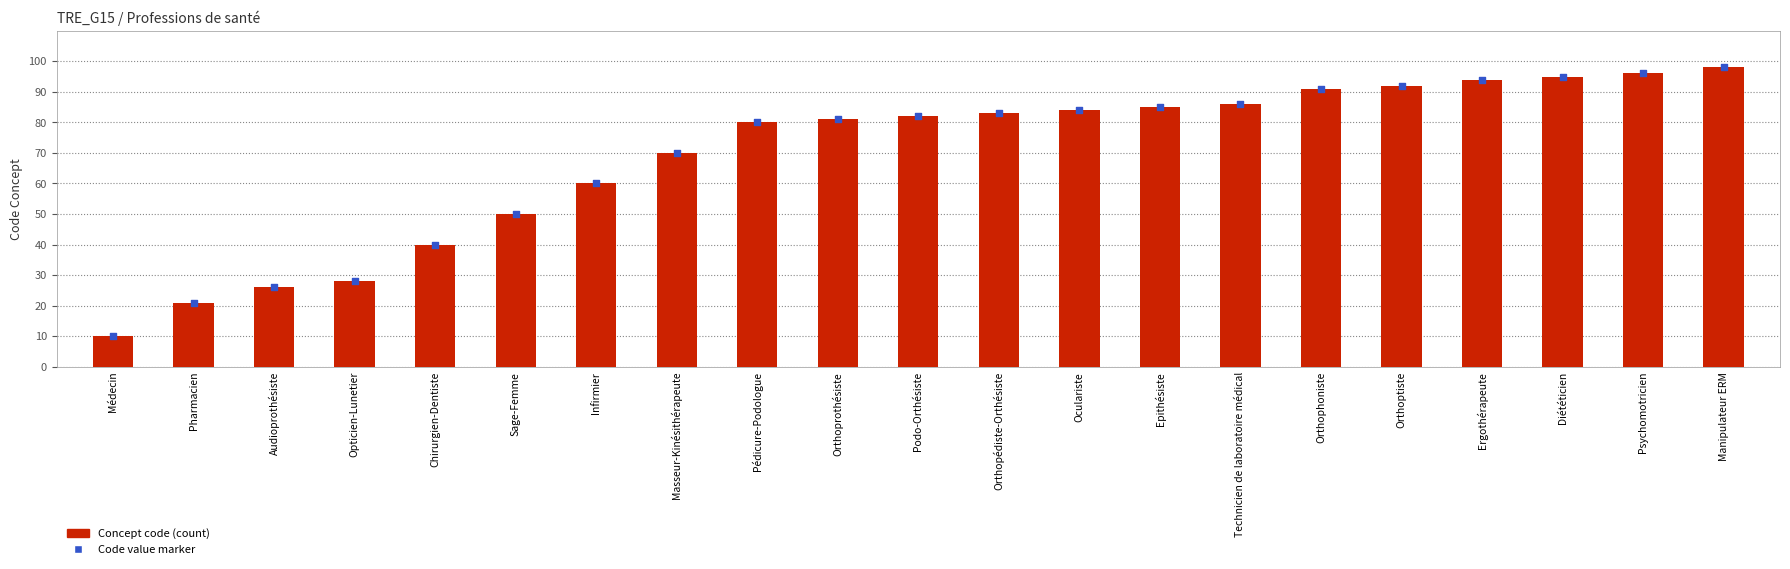

Which series contains the lowest Y value?

Concept code